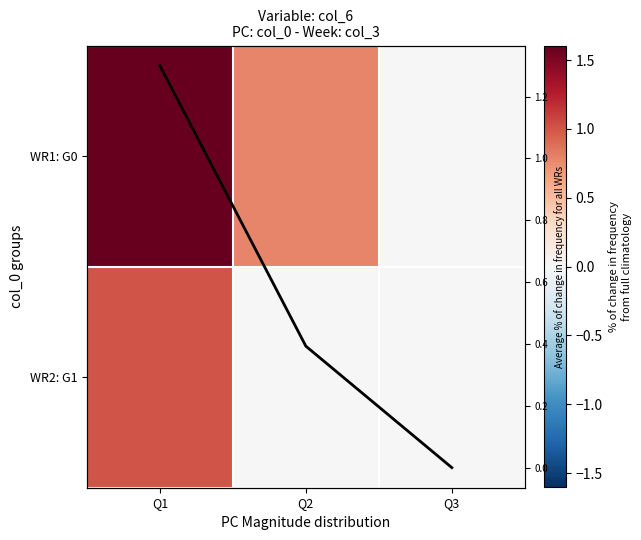

At which category is the sum across all series the highest?

Q1